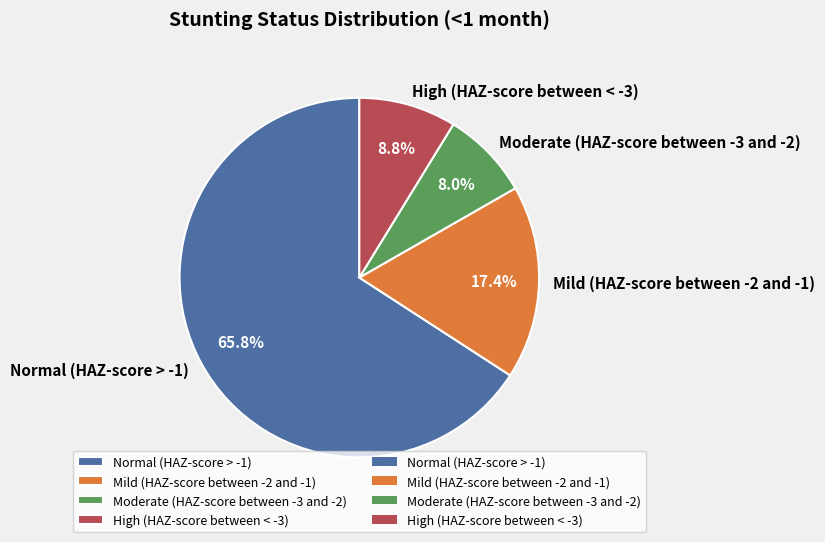

Is it true that Normal (HAZ-score > -1) is 77% of the pie?

False